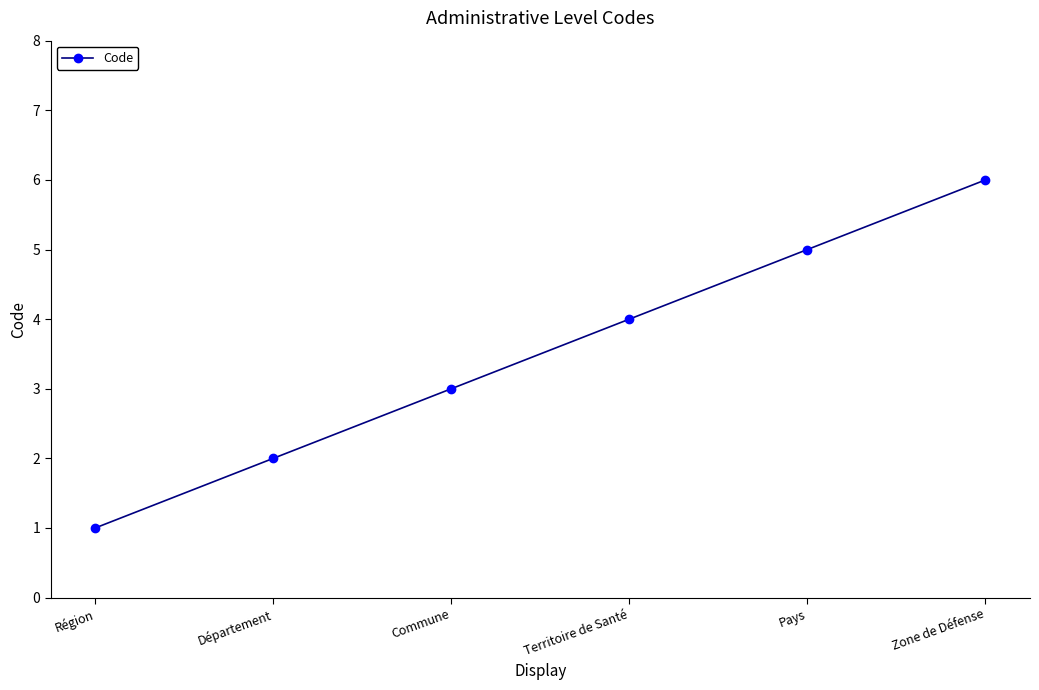

What is the label of the 4th point from the left?

Territoire de Santé